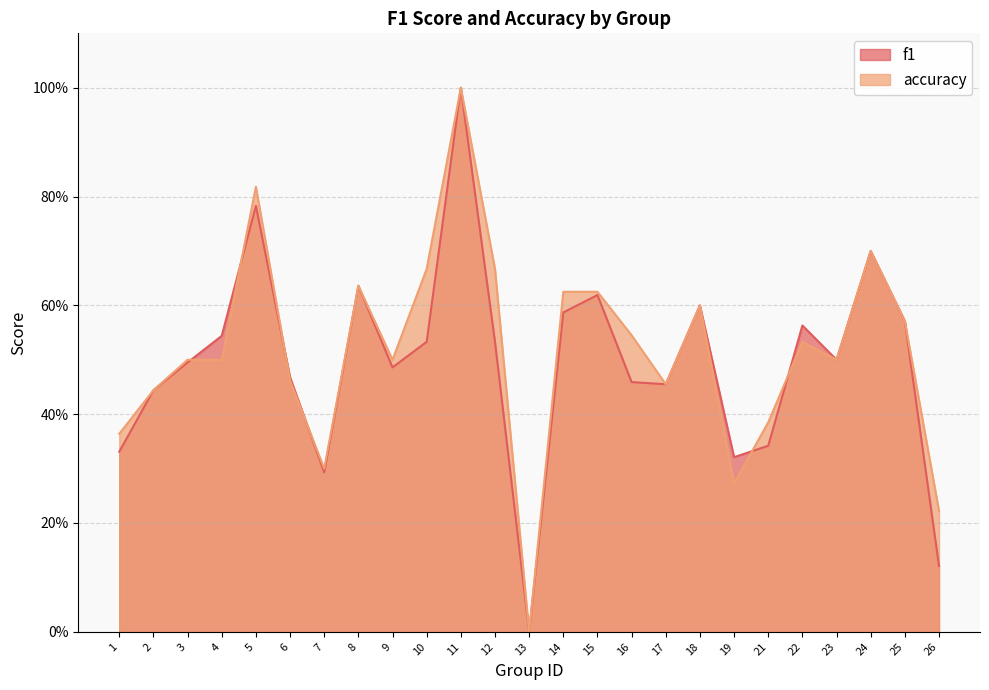

At which category is the sum across all series the highest?

11